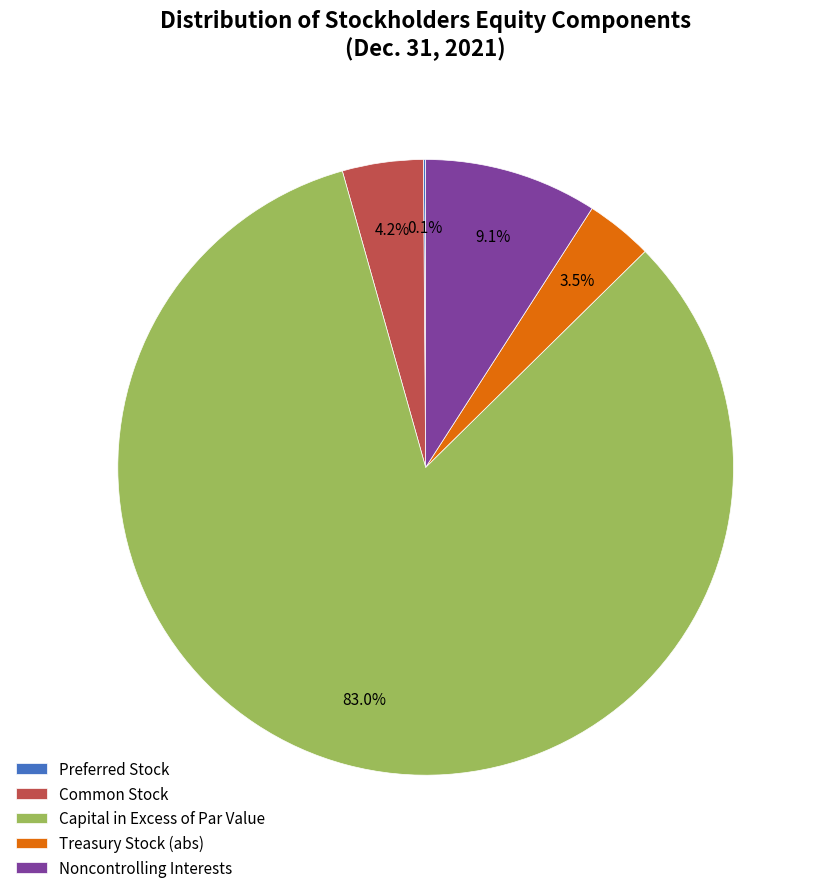

Which category has the biggest portion of the pie?

Capital in Excess of Par Value